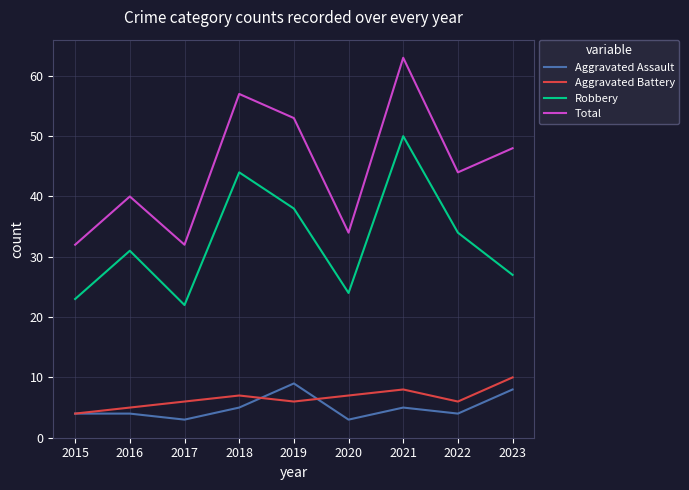

Reading left to right, transcribe all the data shown in this chart.

Aggravated Assault: 2015=4	2016=4	2017=3	2018=5	2019=9	2020=3	2021=5	2022=4	2023=8
Aggravated Battery: 2015=4	2016=5	2017=6	2018=7	2019=6	2020=7	2021=8	2022=6	2023=10
Robbery: 2015=23	2016=31	2017=22	2018=44	2019=38	2020=24	2021=50	2022=34	2023=27
Total: 2015=32	2016=40	2017=32	2018=57	2019=53	2020=34	2021=63	2022=44	2023=48